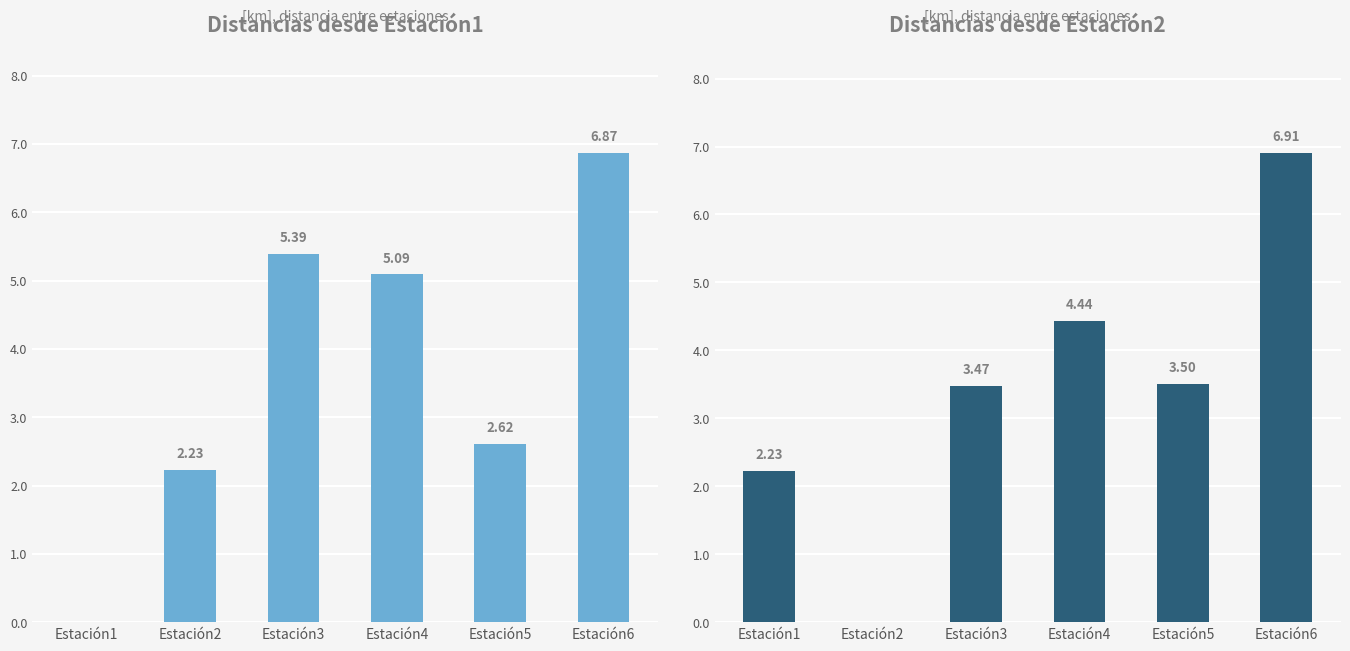

The Estación1 series shows 6.9 at Estación6. True or false?

True